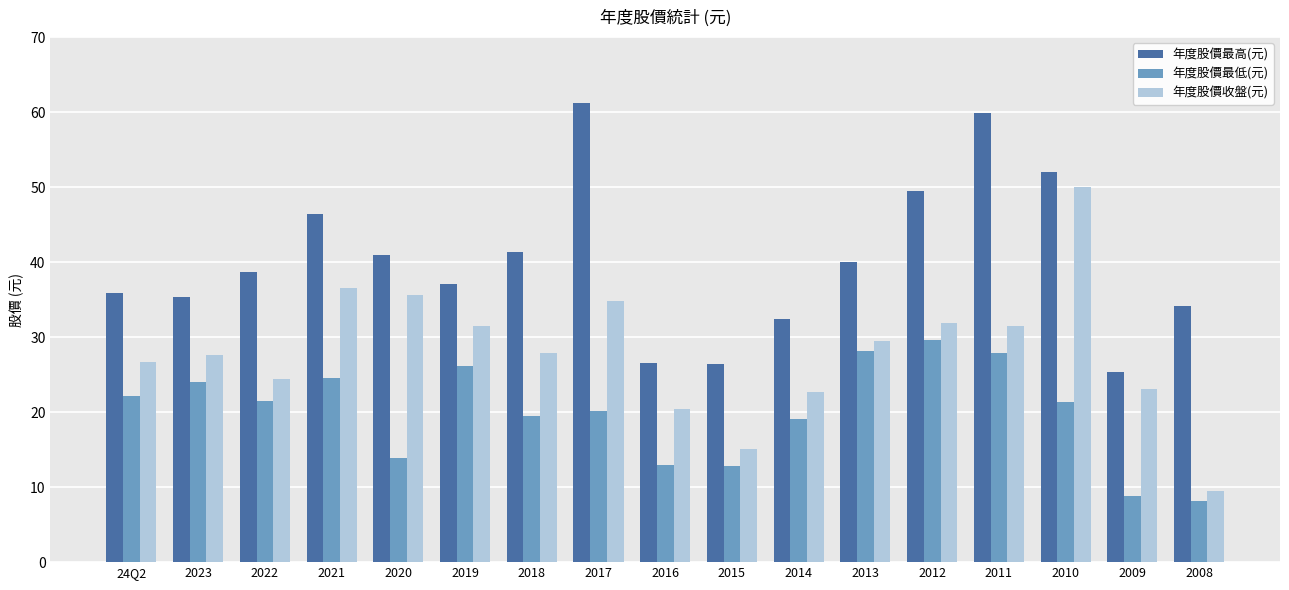

Is the value of 年度股價最高(元) at 2019 greater than the value of 年度股價收盤(元) at 2014?

Yes